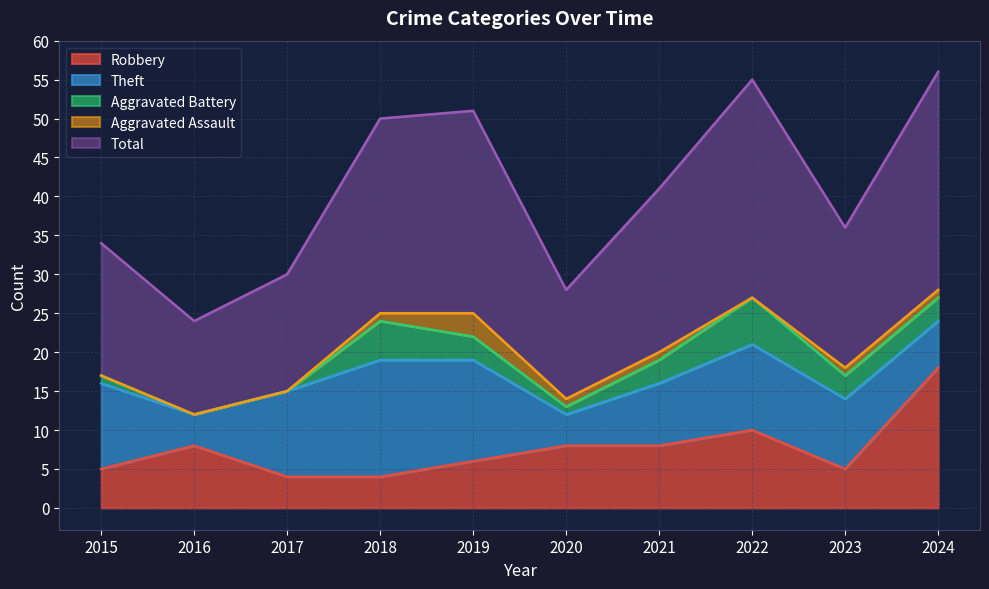

Rank the categories by Aggravated Assault value from lowest to highest.

2015, 2016, 2017, 2022, 2018, 2020, 2021, 2023, 2024, 2019